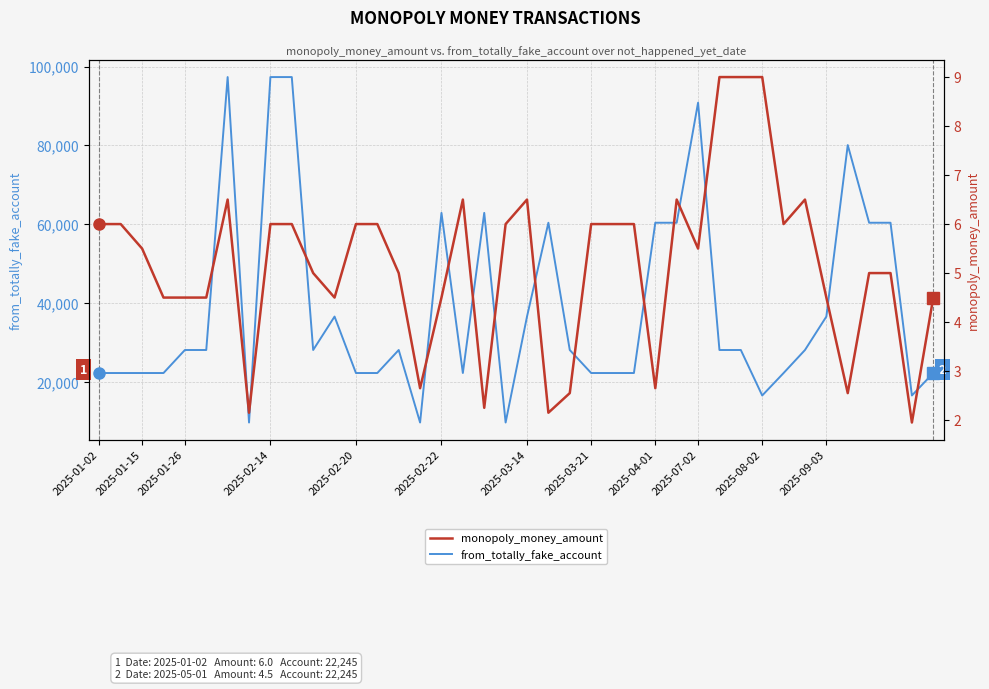

What is the difference between the highest and lowest values at 32?

22239.0